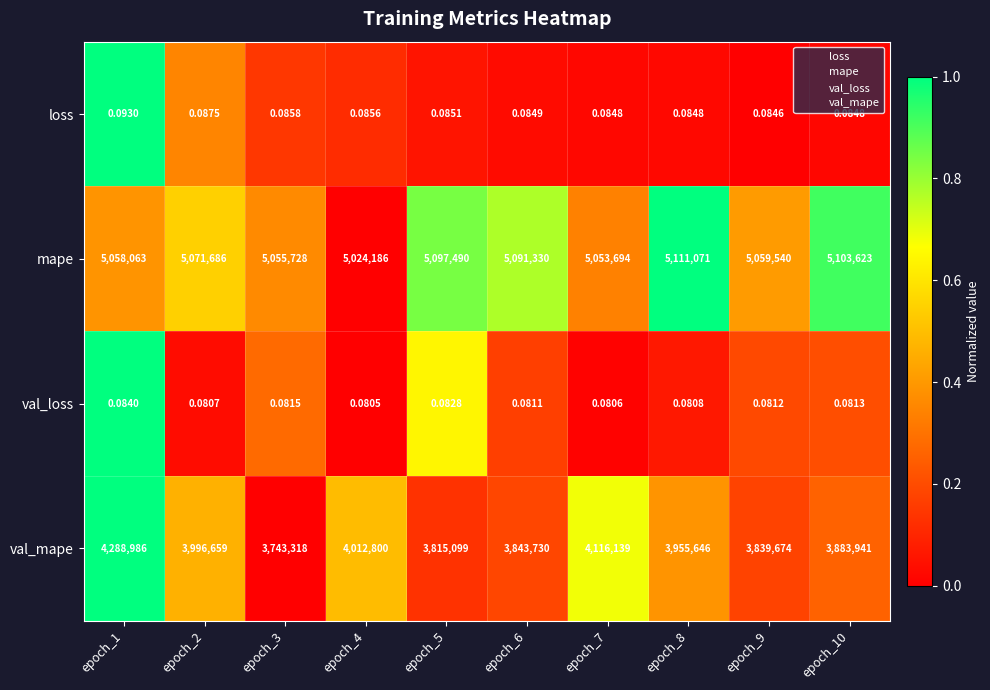

At which category does the chart reach its peak across all series?

epoch_8